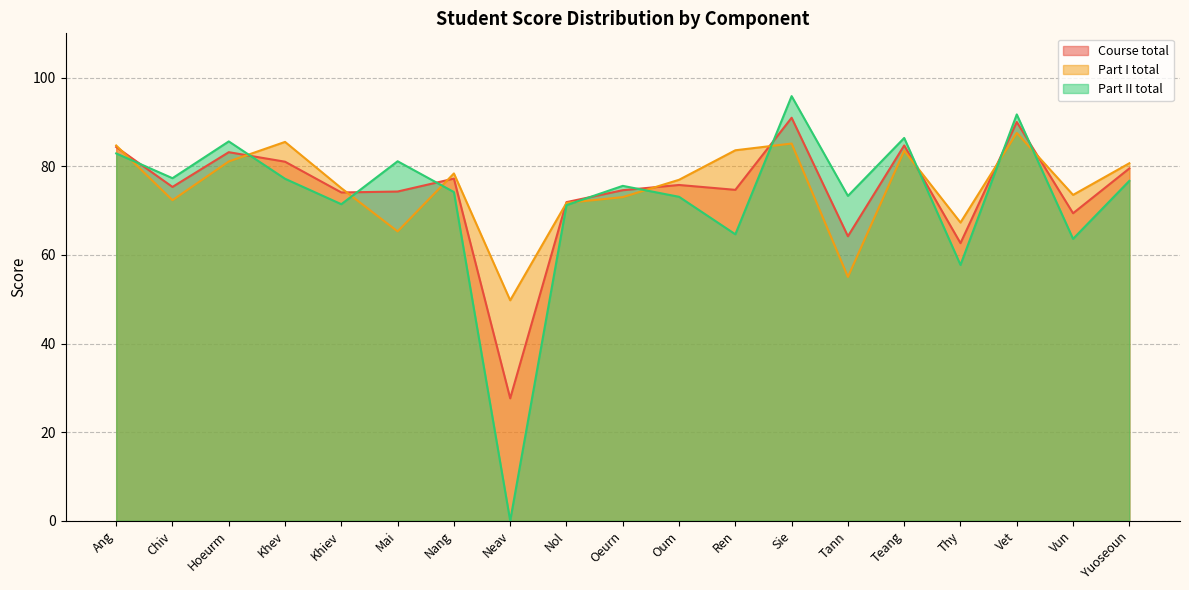

How many lines are shown in the chart?

3